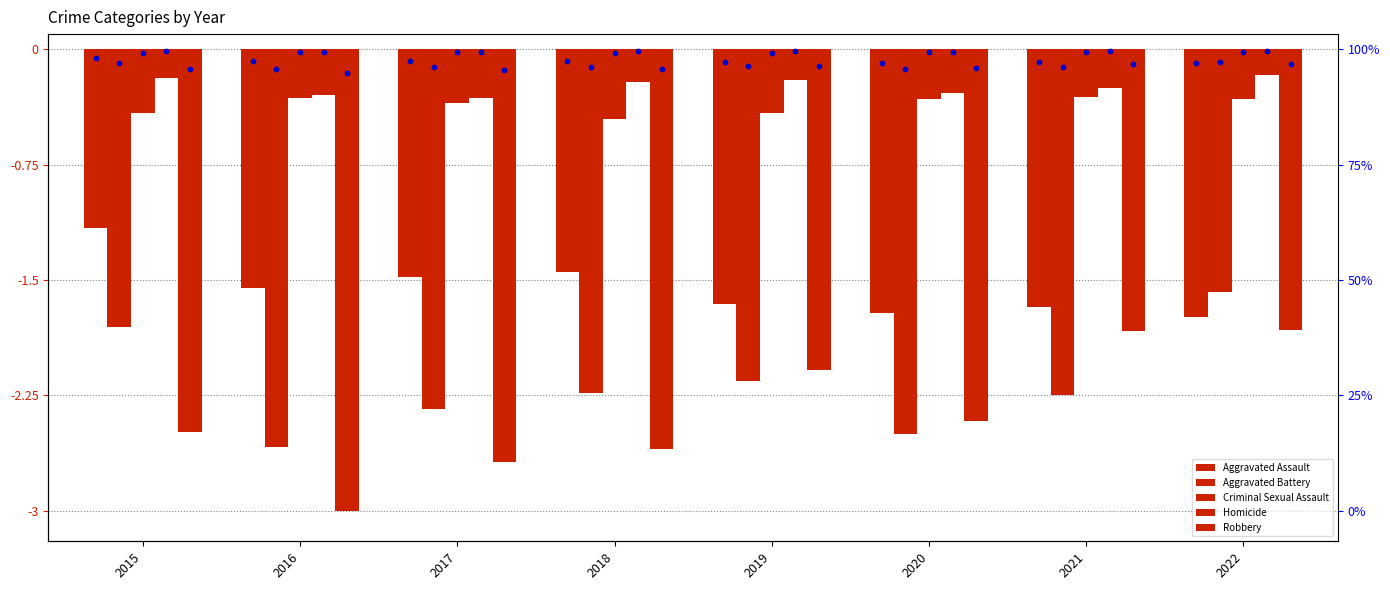

Is the value of Robbery at 2019 greater than the value of Homicide at 2015?

No